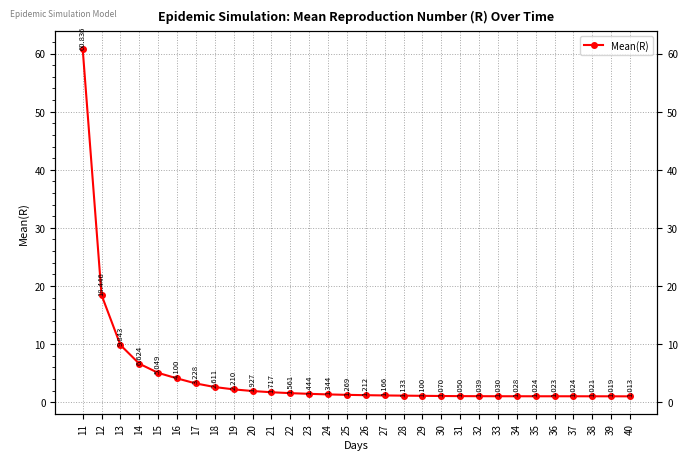

What is the value of the 5th point from the left?

5.0